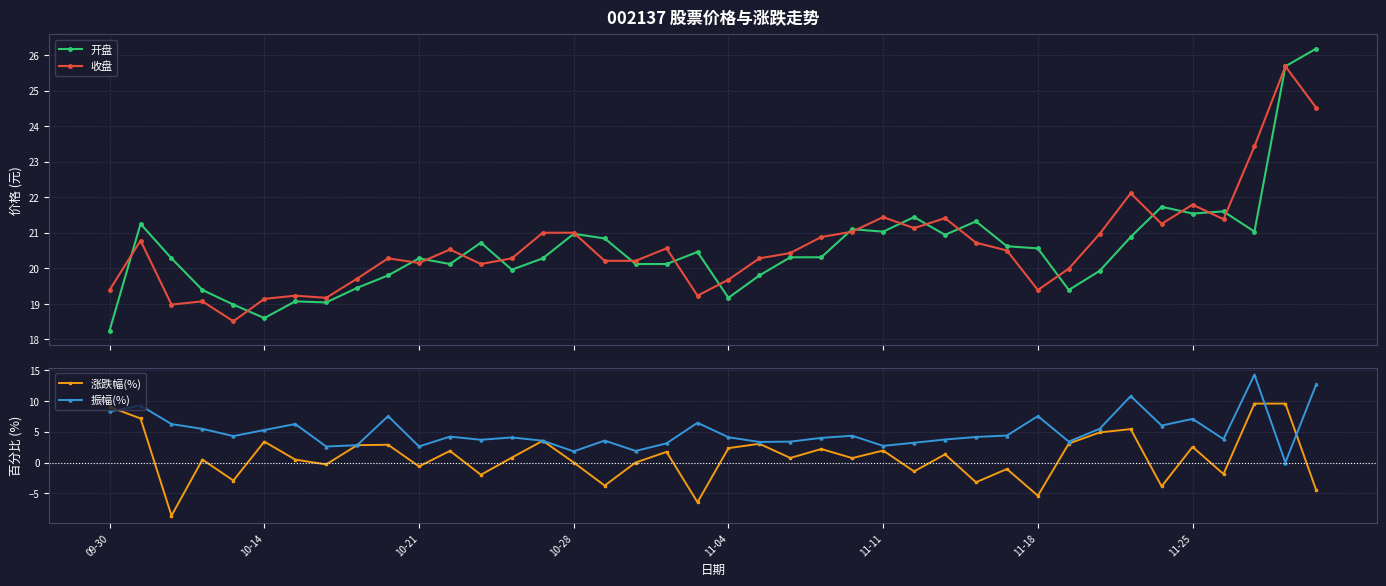

What is the highest value of the 开盘 series?

26.2